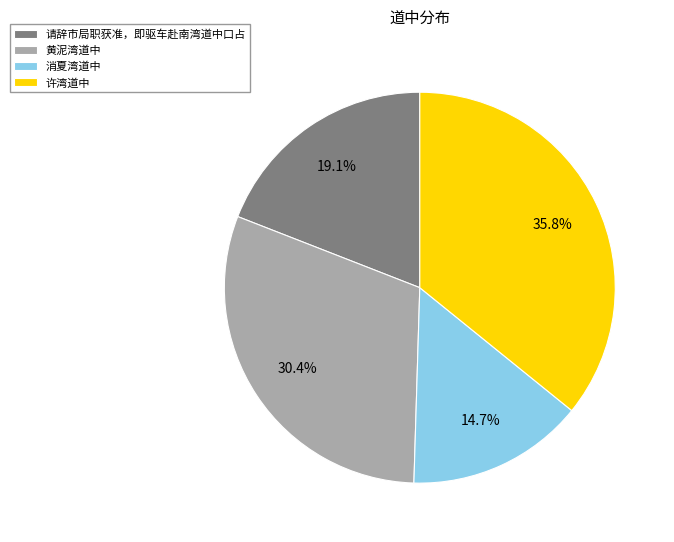

Is the sum of 黄泥湾道中 and 消夏湾道中 greater than half?

No